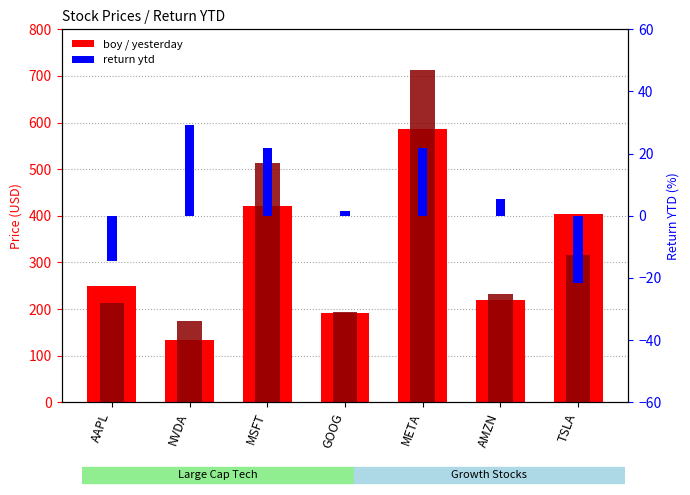

Which label corresponds to the largest value in the chart?

META